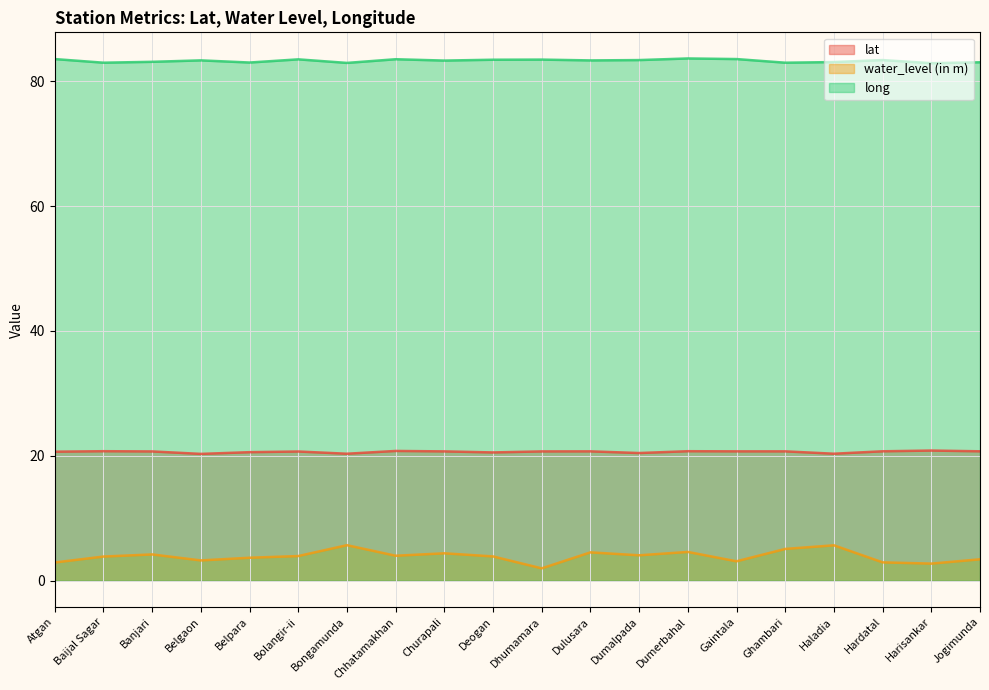

Reading right to left, extract all data points from this chart.

lat: Jogimunda=20.7	Harisankar=20.8	Hardatal=20.7	Haladia=20.3	Ghambari=20.7	Gaintala=20.7	Dumerbahal=20.7	Dumalpada=20.5	Dulusara=20.7	Dhumamara=20.7	Deogan=20.5	Churapali=20.7	Chhatamakhan=20.8	Bongamunda=20.3	Bolangir-ii=20.7	Belpara=20.6	Belgaon=20.3	Banjari=20.7	Baijal Sagar=20.7	Atgan=20.7
water_level (in m): Jogimunda=3.4	Harisankar=2.8	Hardatal=3.0	Haladia=5.7	Ghambari=5.1	Gaintala=3.1	Dumerbahal=4.6	Dumalpada=4.1	Dulusara=4.5	Dhumamara=2.0	Deogan=3.9	Churapali=4.4	Chhatamakhan=4.0	Bongamunda=5.7	Bolangir-ii=4.0	Belpara=3.7	Belgaon=3.3	Banjari=4.2	Baijal Sagar=3.9	Atgan=2.9
long: Jogimunda=83.0	Harisankar=82.9	Hardatal=83.4	Haladia=83.0	Ghambari=82.9	Gaintala=83.5	Dumerbahal=83.6	Dumalpada=83.4	Dulusara=83.3	Dhumamara=83.4	Deogan=83.4	Churapali=83.3	Chhatamakhan=83.5	Bongamunda=82.9	Bolangir-ii=83.5	Belpara=83.0	Belgaon=83.3	Banjari=83.1	Baijal Sagar=82.9	Atgan=83.5